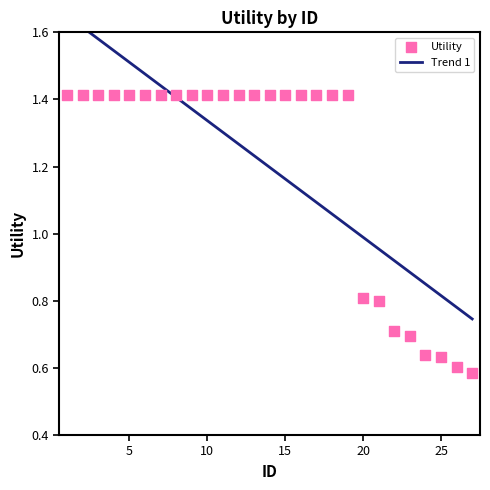

What is the ratio of the value at 16 to the value at 5?

1.0